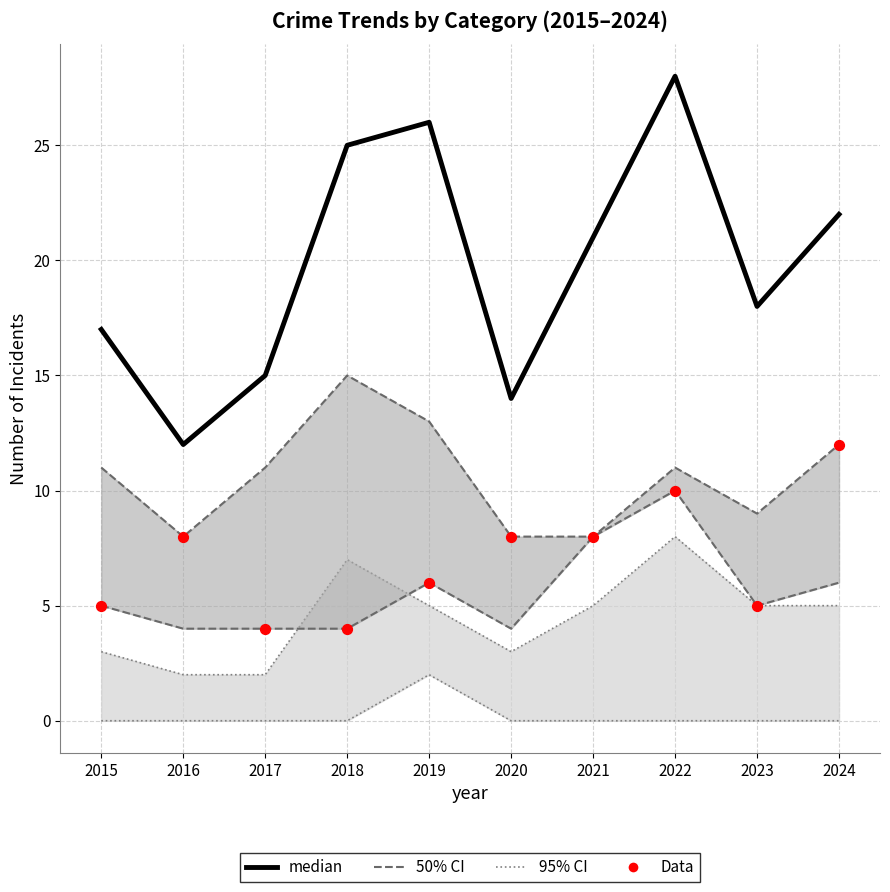

Which series has the largest total across all categories?

median